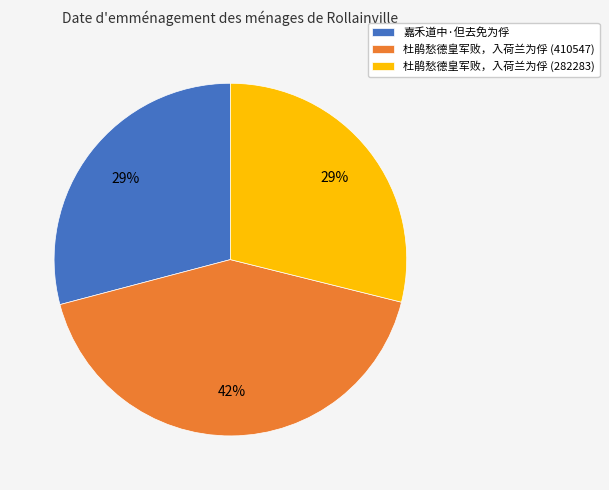

The 杜鹃愁德皇军败，入荷兰为俘 (282283) slice represents 20% of the pie. True or false?

False